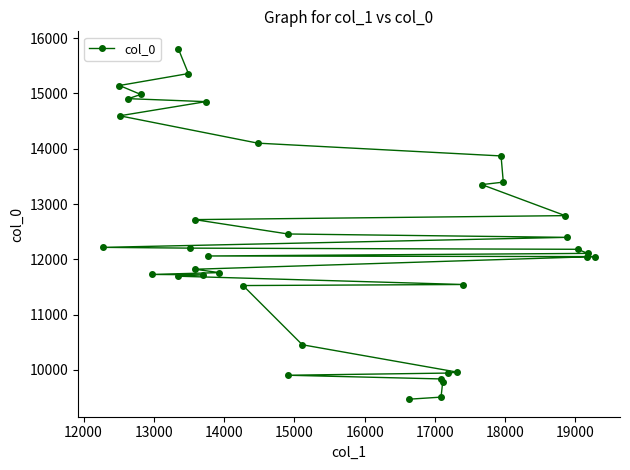

What is the value of the 26th point from the left?

9941.9